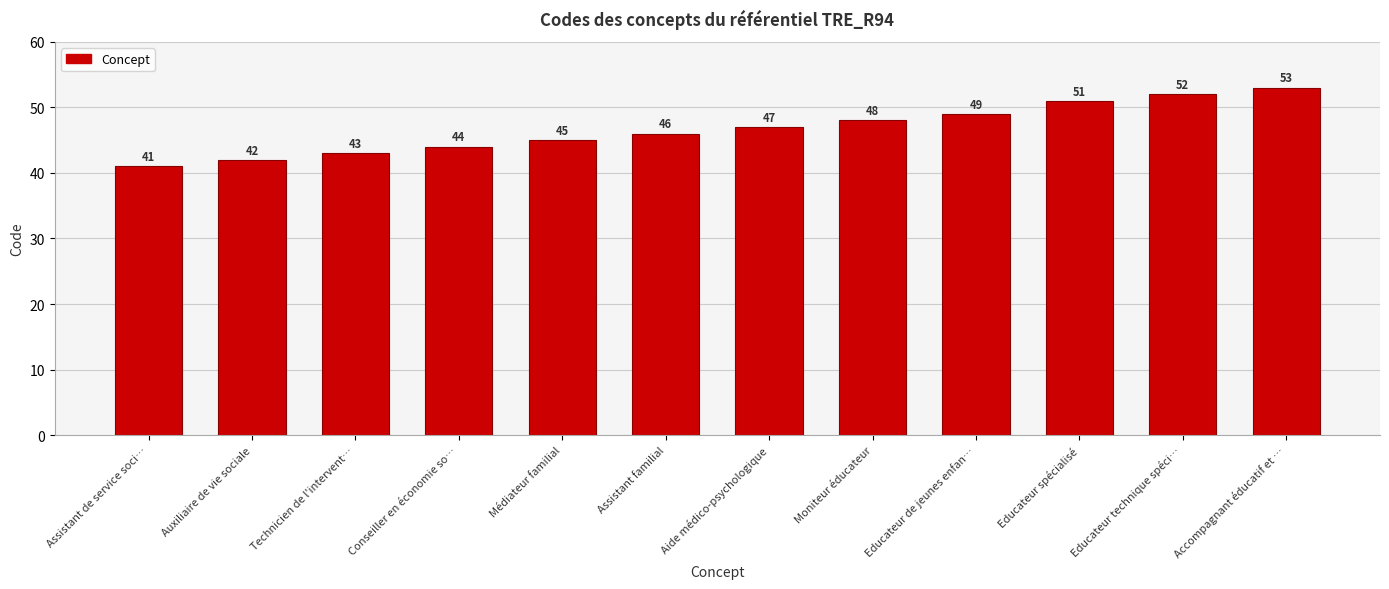

Reading left to right, what are all the values shown in this chart?

41	42	43	44	45	46	47	48	49	51	52	53